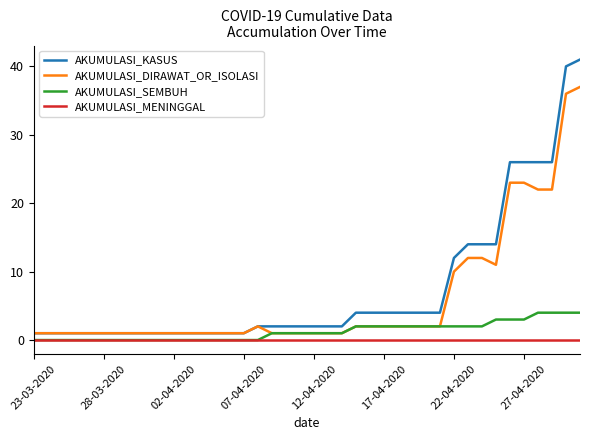

What is the sum of all AKUMULASI_KASUS values?

297